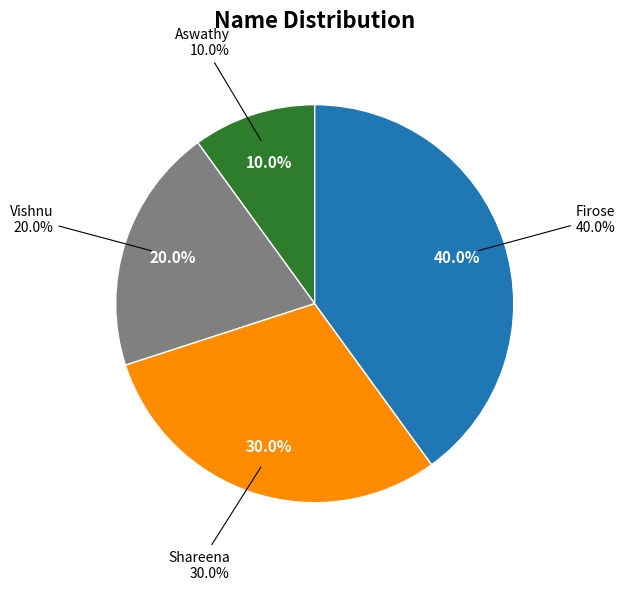

Rank the categories by value from highest to lowest.

Firose, Shareena, Vishnu, Aswathy